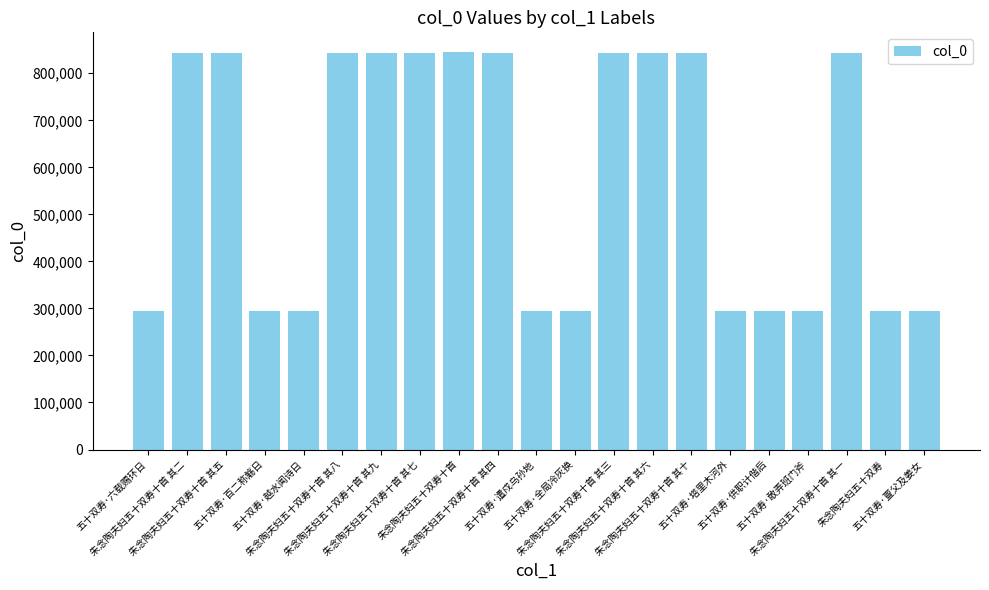

What is the value of the 15th bar from the left?

842316